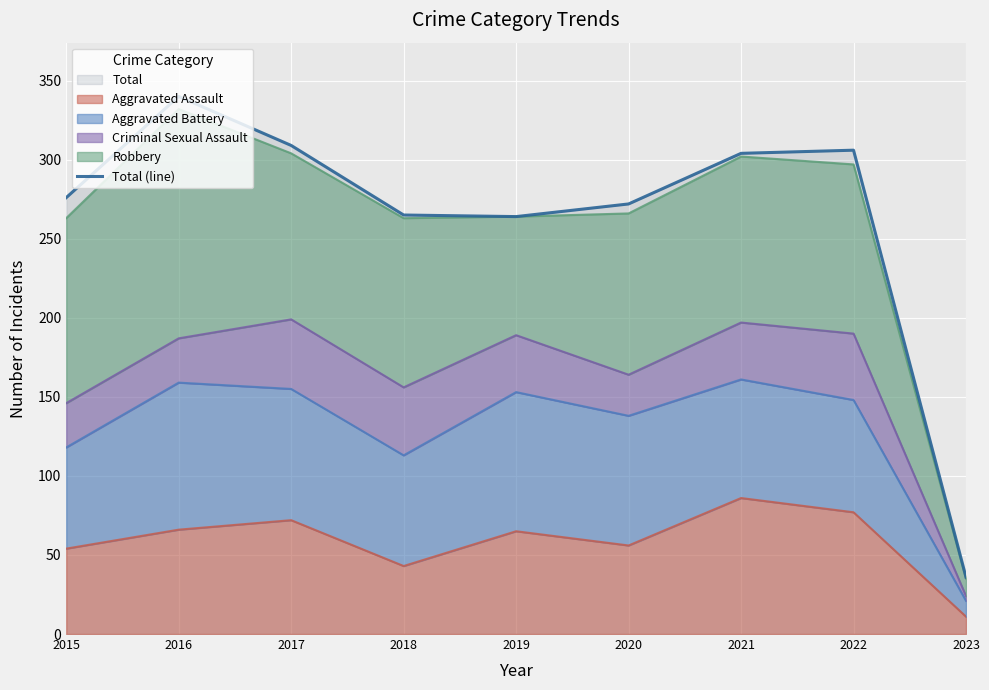

How many lines are shown in the chart?

1